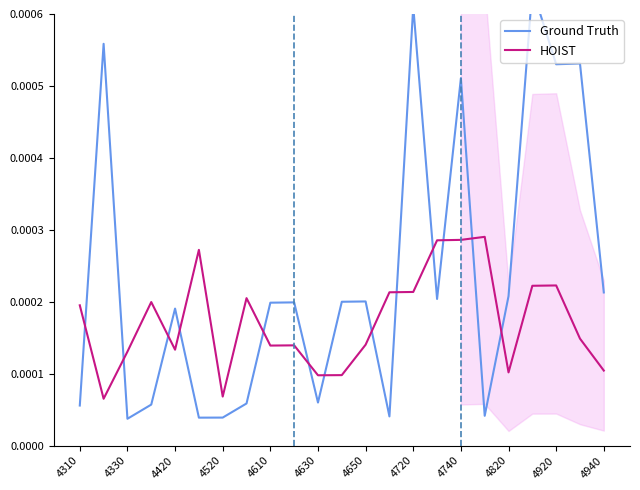

List the series in order of their peak value, highest first.

Ground Truth, HOIST